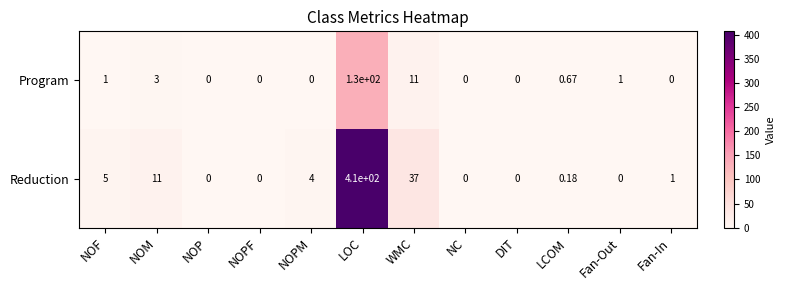

Which label corresponds to the largest value in the chart?

LOC